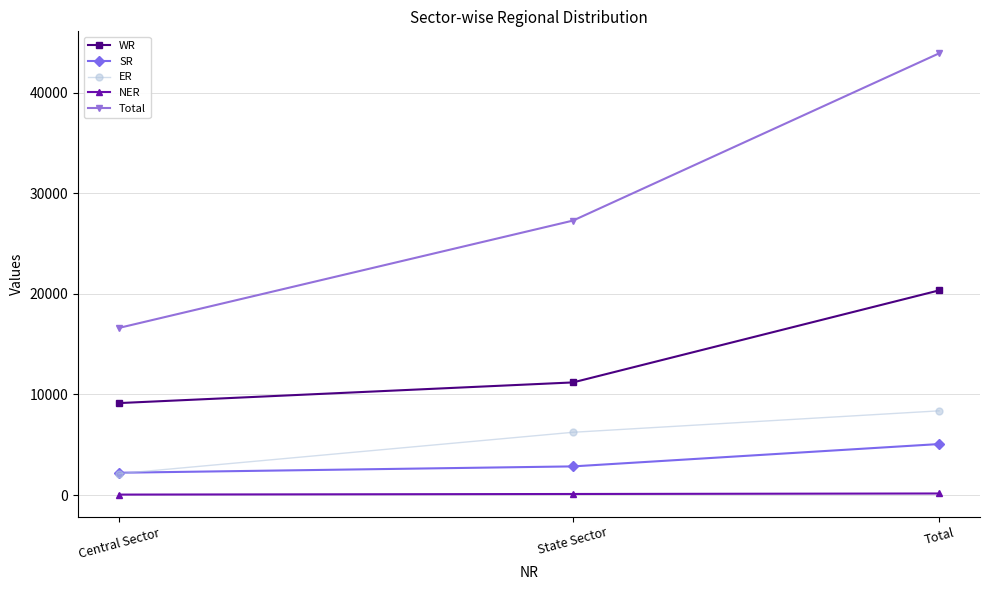

What is the label of the 2nd point from the left?

State Sector